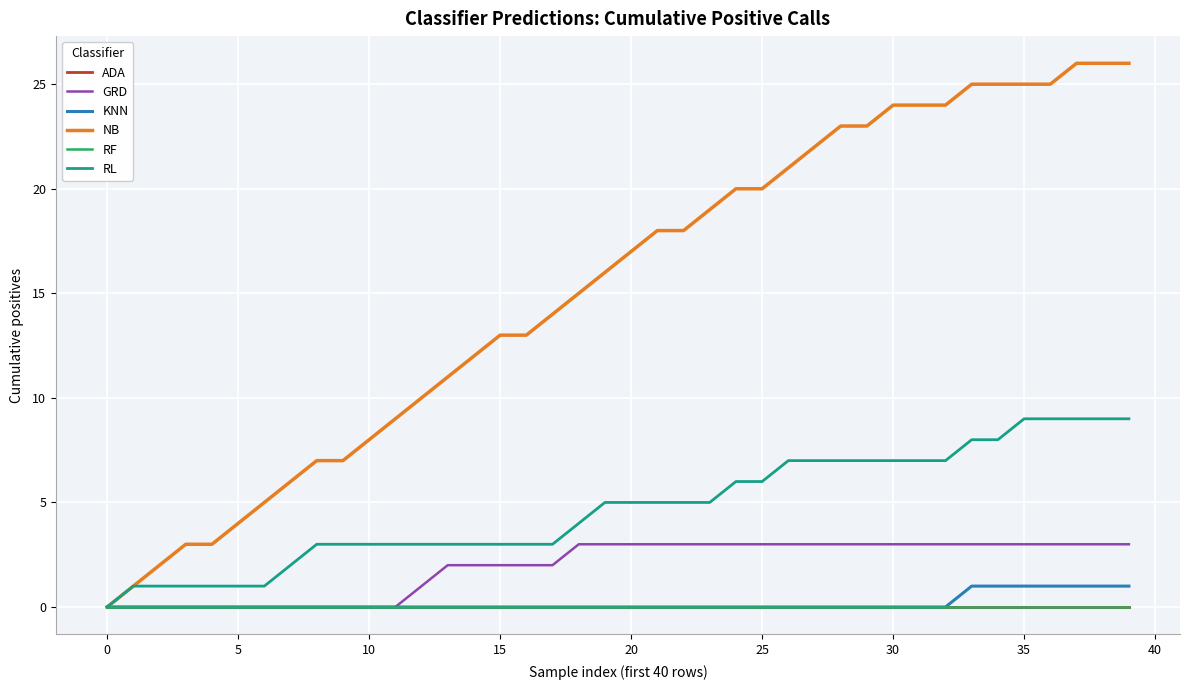

At which label does RL first exceed 5?

24